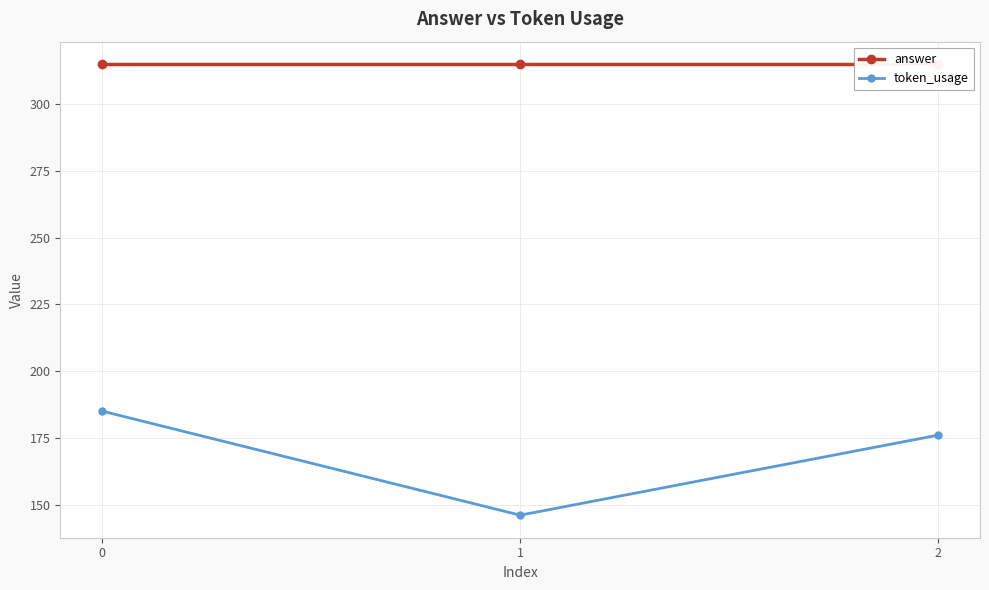

What are all the series names shown in the legend?

answer, token_usage